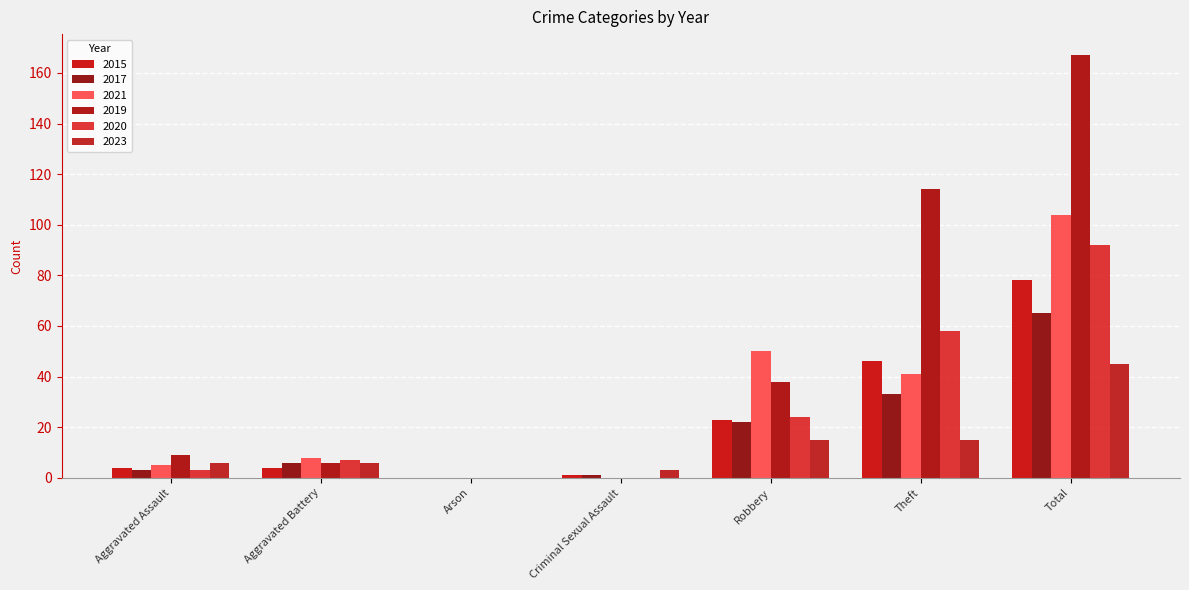

Reading left to right, transcribe all the data shown in this chart.

2015: 4	4	0	1	23	46	78
2017: 3	6	0	1	22	33	65
2021: 5	8	0	0	50	41	104
2019: 9	6	0	0	38	114	167
2020: 3	7	0	0	24	58	92
2023: 6	6	0	3	15	15	45